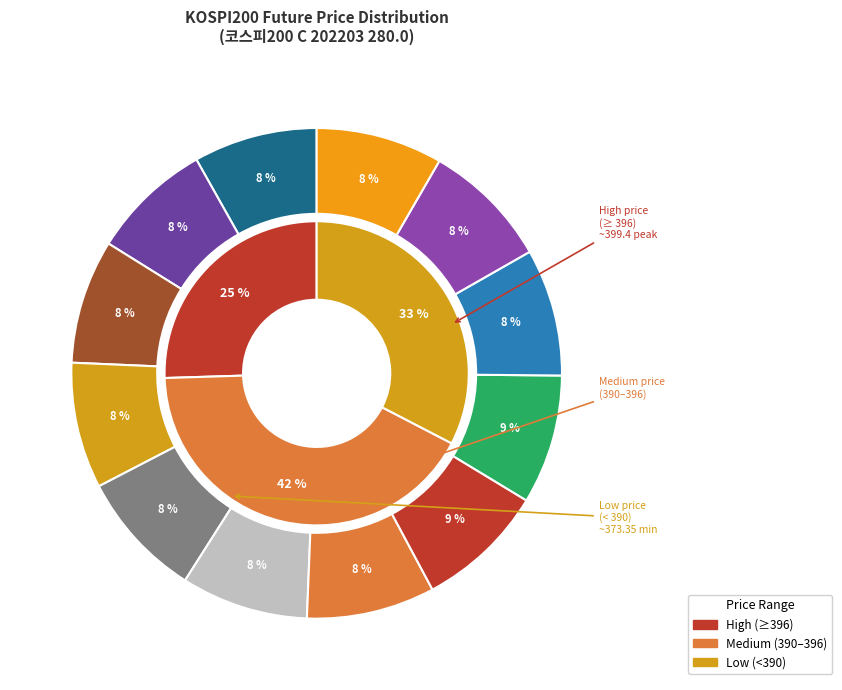

Is it true that 2021-12-10 is 14% of the pie?

False